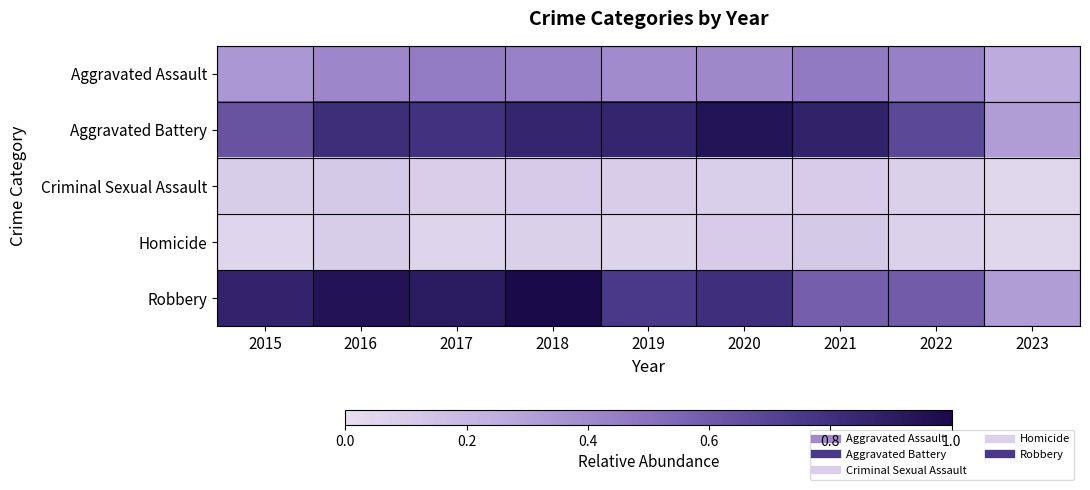

What is the difference between the highest and lowest values at 2022?

0.6